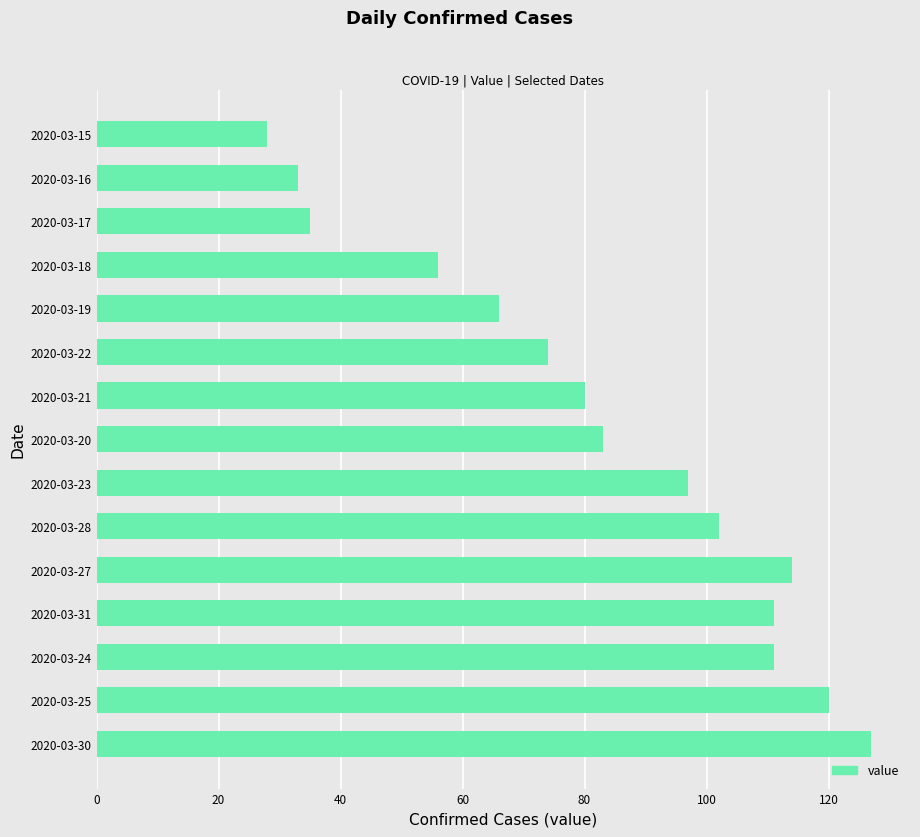

What is the difference between the maximum and minimum values?

99